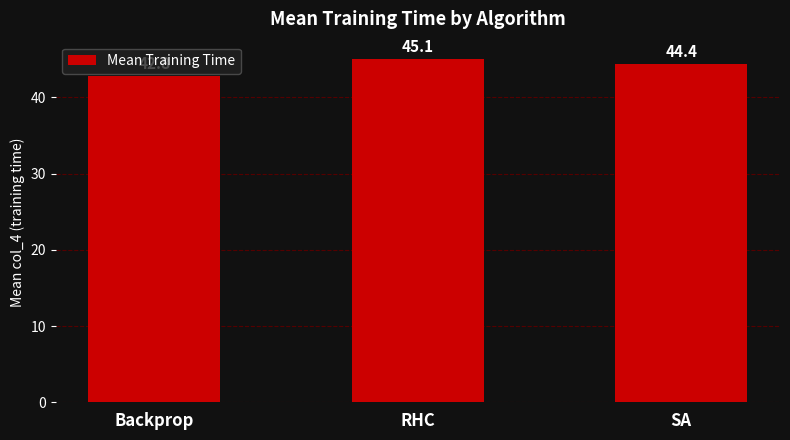

What is the sum of all values?

132.3